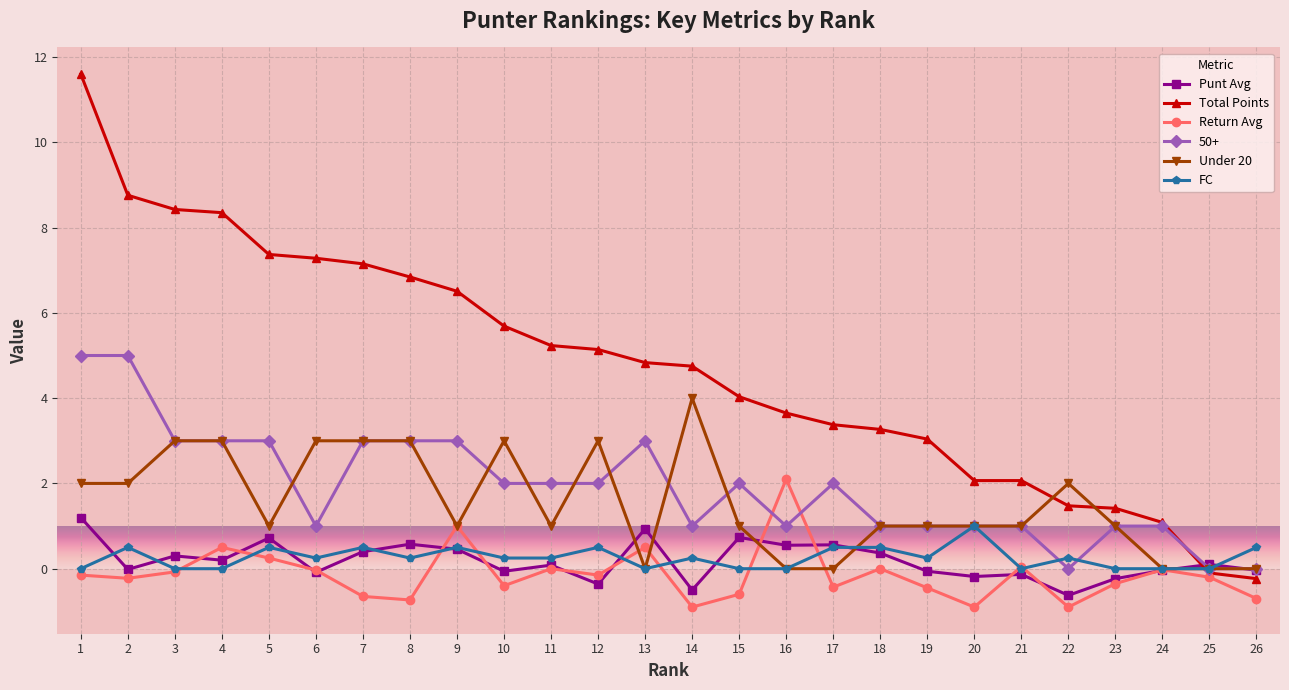

True or false: Total Points has a value of 6.8 at 8.

True